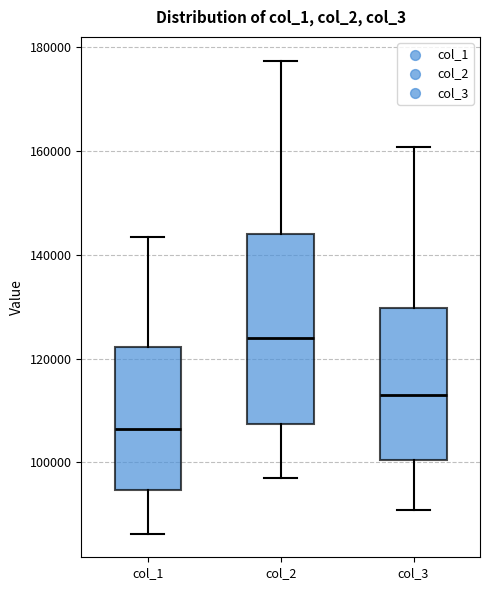

Which box is the tallest, from its lower edge to its upper edge?

col_2